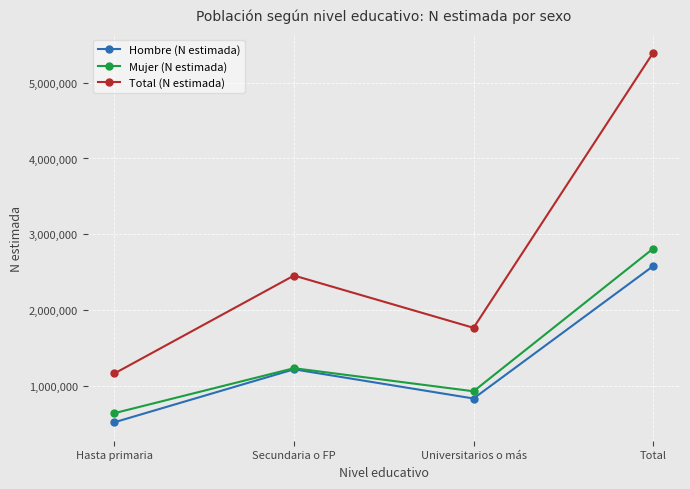

Does the chart have visible grid lines?

Yes